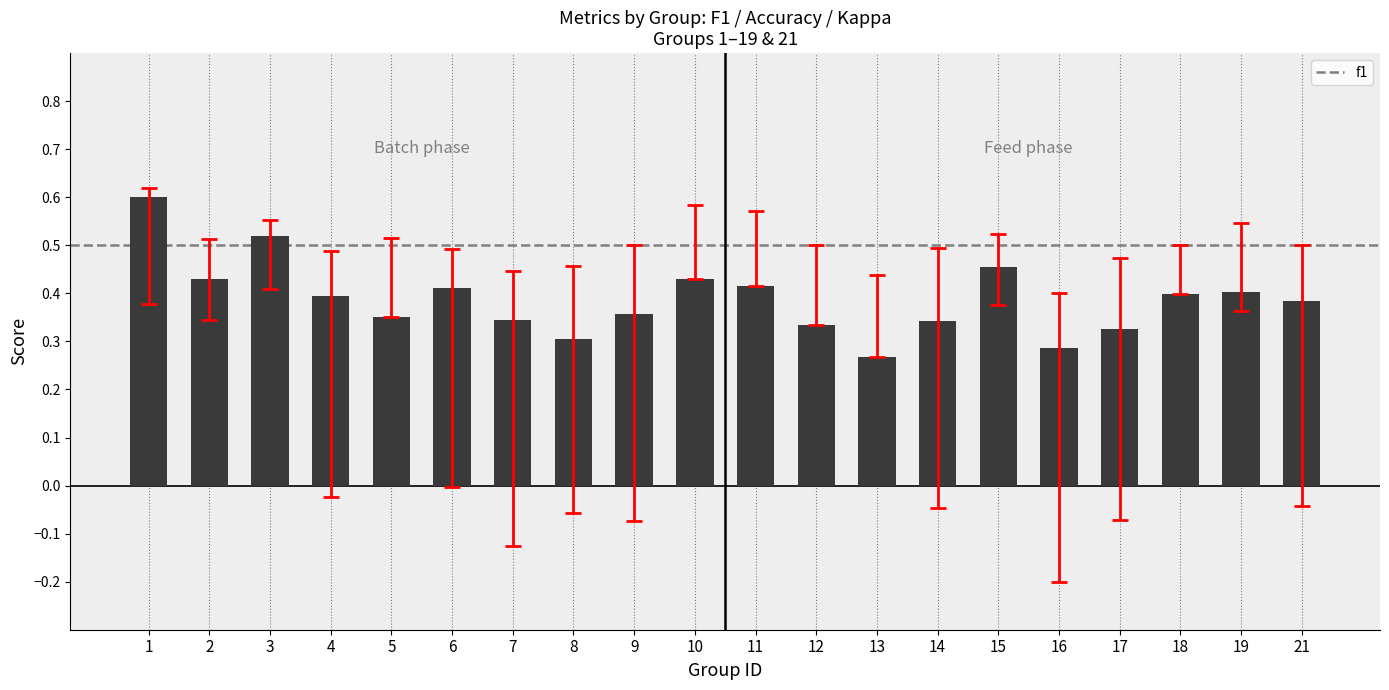

What is the greatest value displayed?

0.6